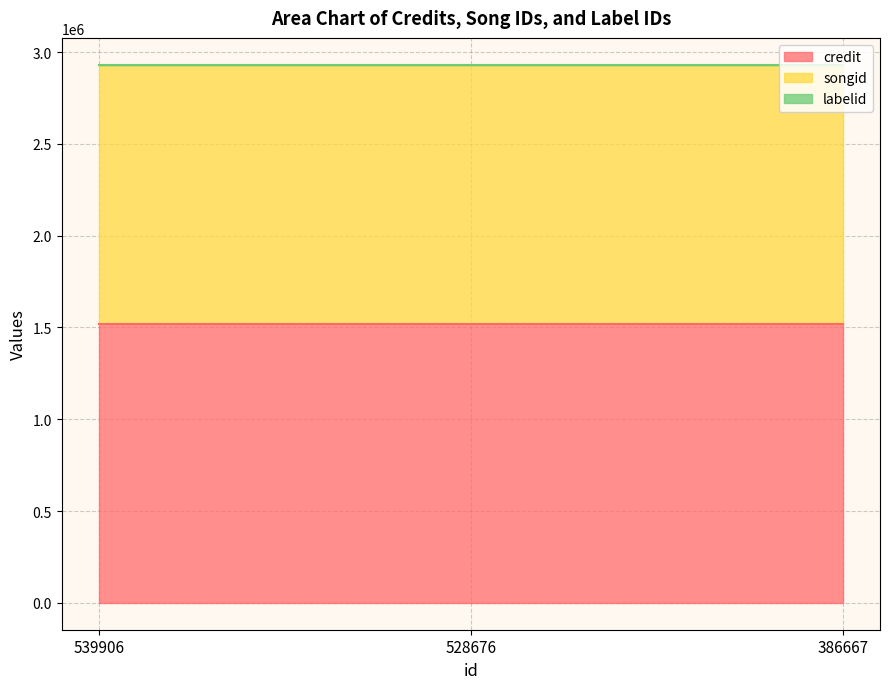

List the series in order of their peak value, lowest first.

labelid, songid, credit